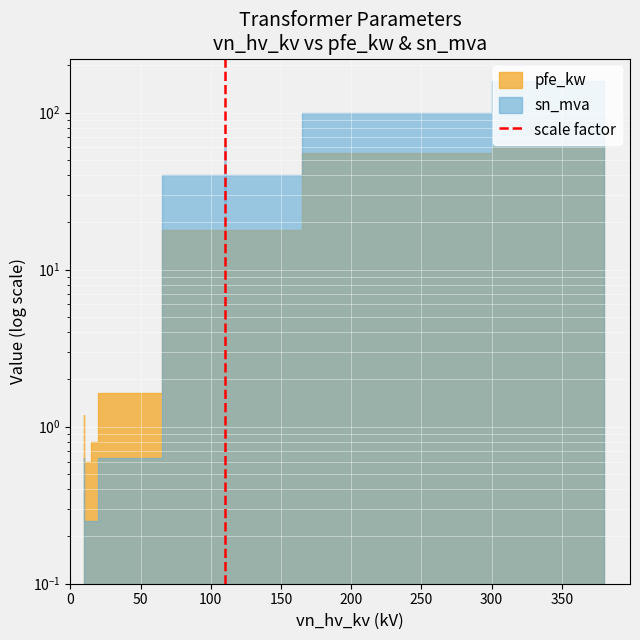

What is the sum of the values at 50 and 0?

1